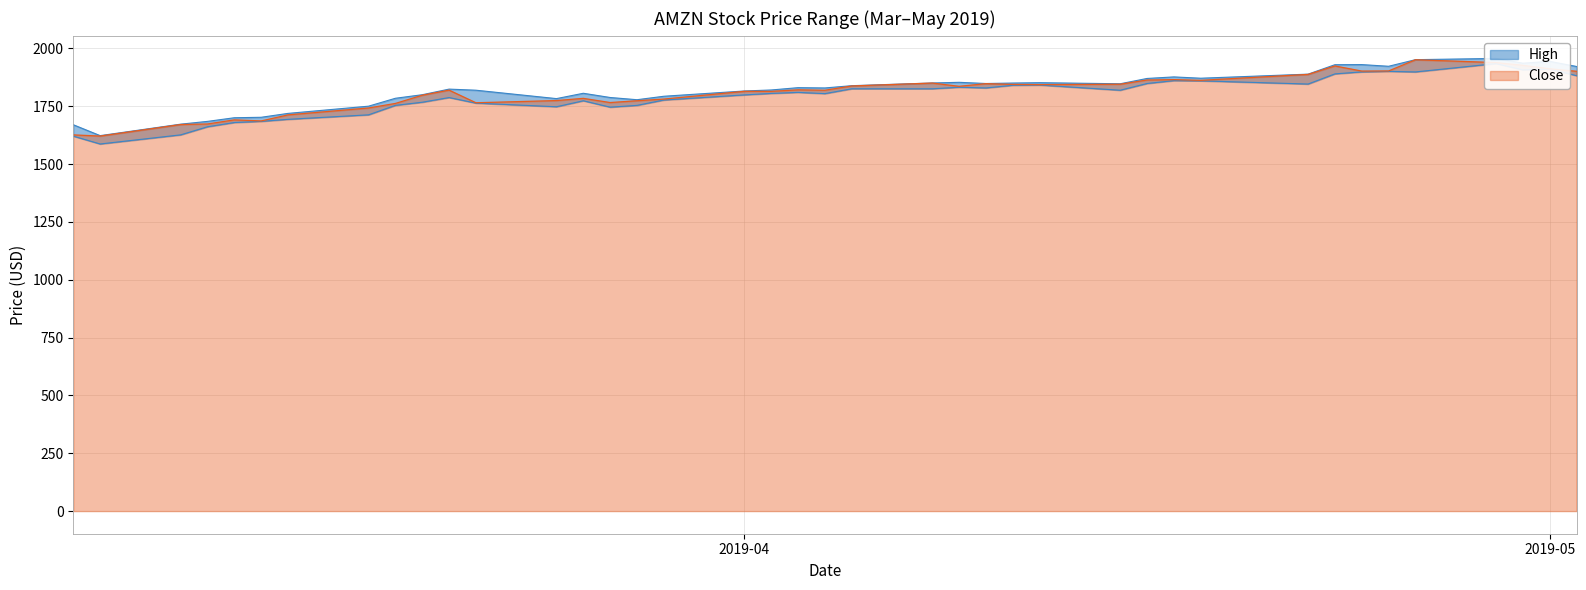

Which category has the lowest value across all series?

2019-03-08